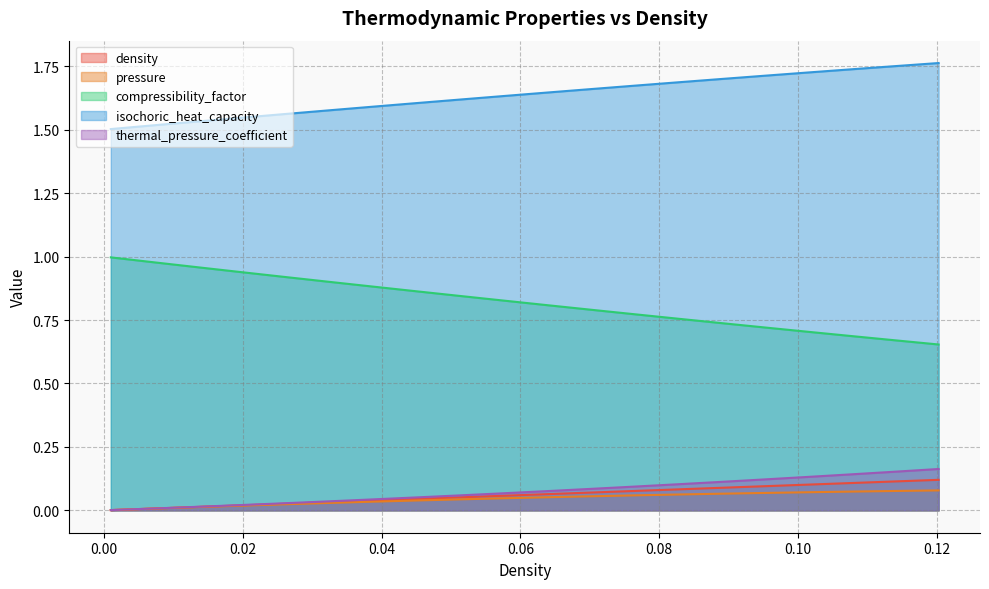

What is the label of the 7th point from the right?

0.08259296482412061